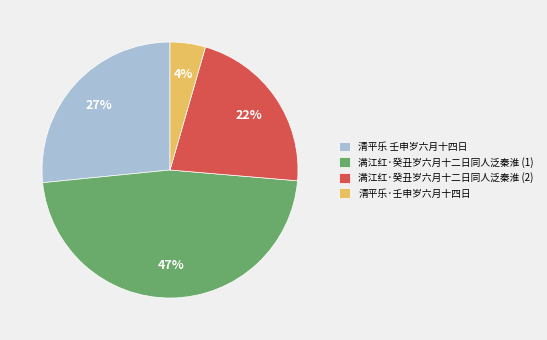

To the nearest percent, what is the average slice percentage?

25%